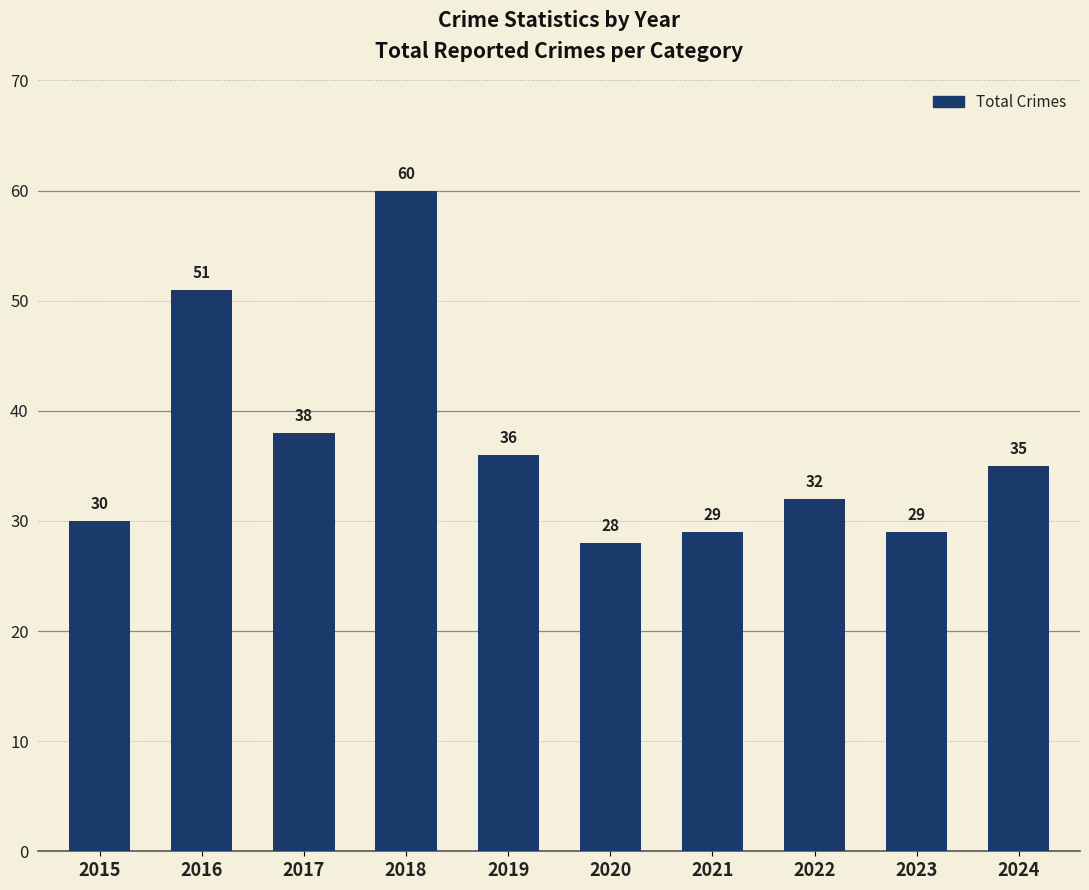

Where does the data first go above 35?

2016